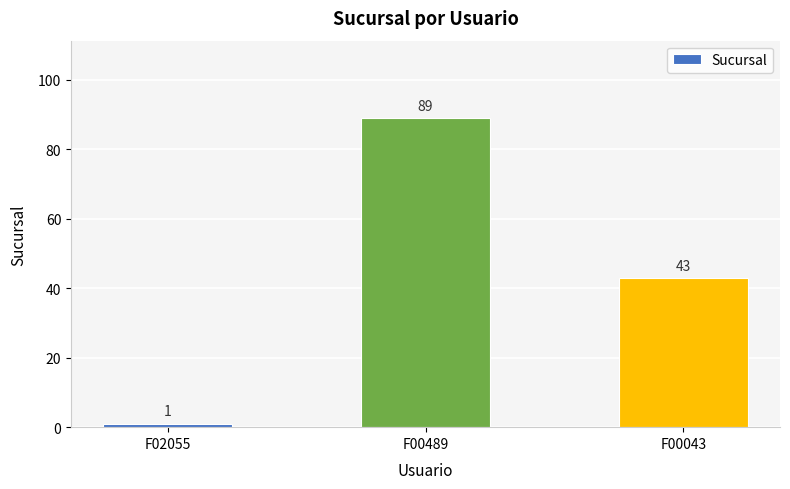

What is the average value?

44